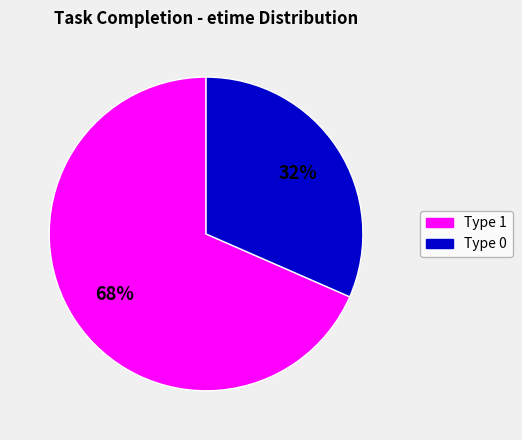

To the nearest percent, what is the average slice percentage?

50%